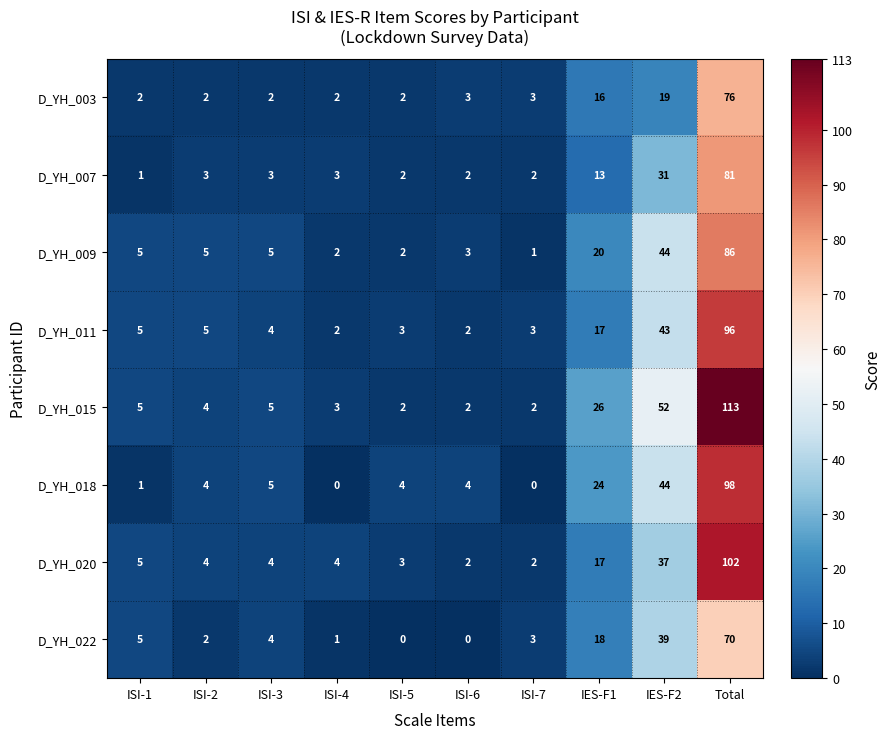

What is the difference between the highest and lowest values at ISI-2?

3